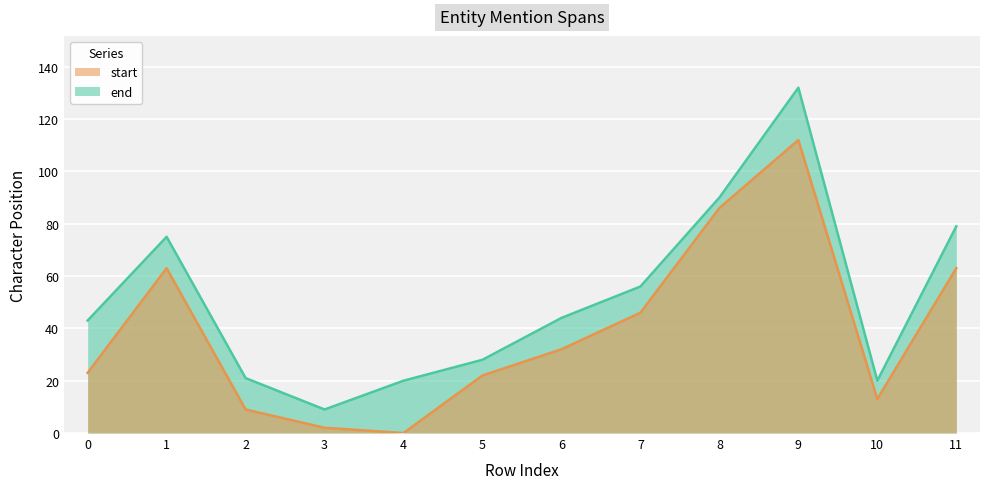

At how many categories does at least one series exceed 59?

4